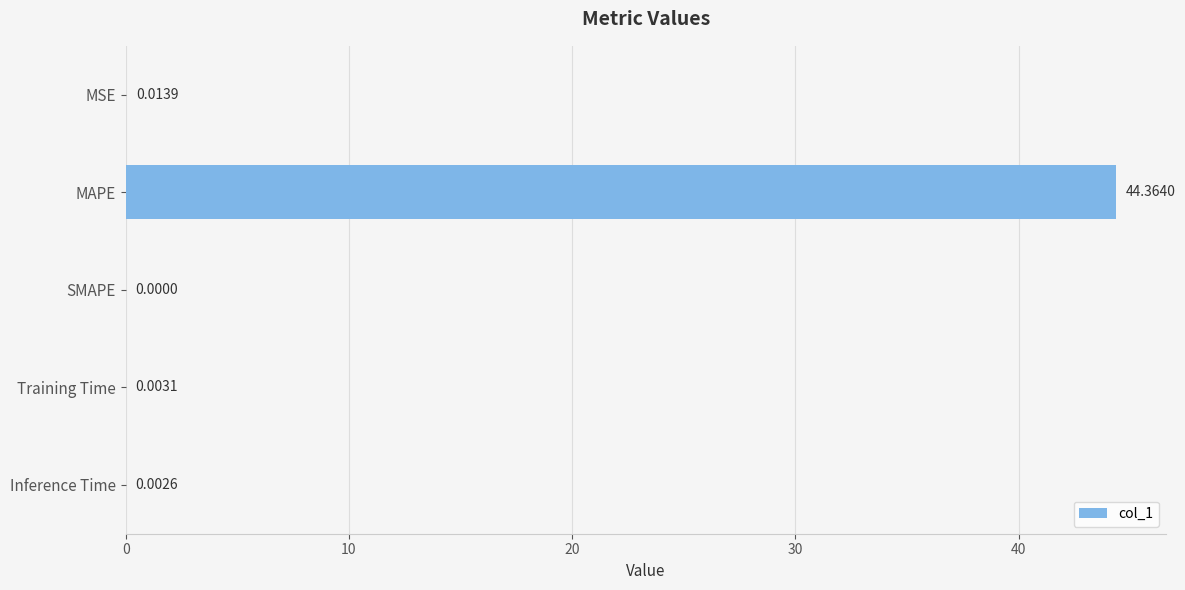

Between SMAPE and MAPE, which is larger?

MAPE